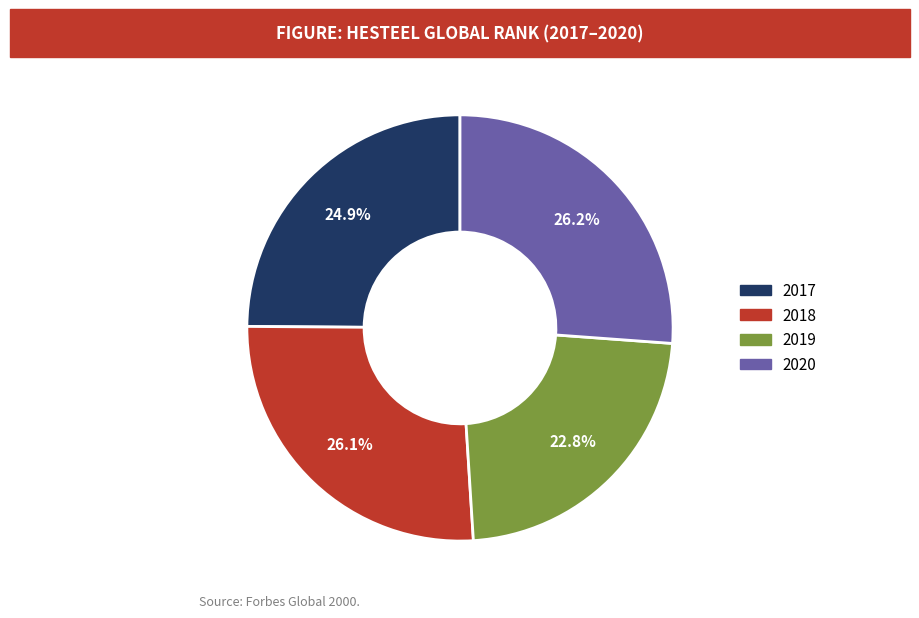

Which category has the smallest portion of the pie?

2019